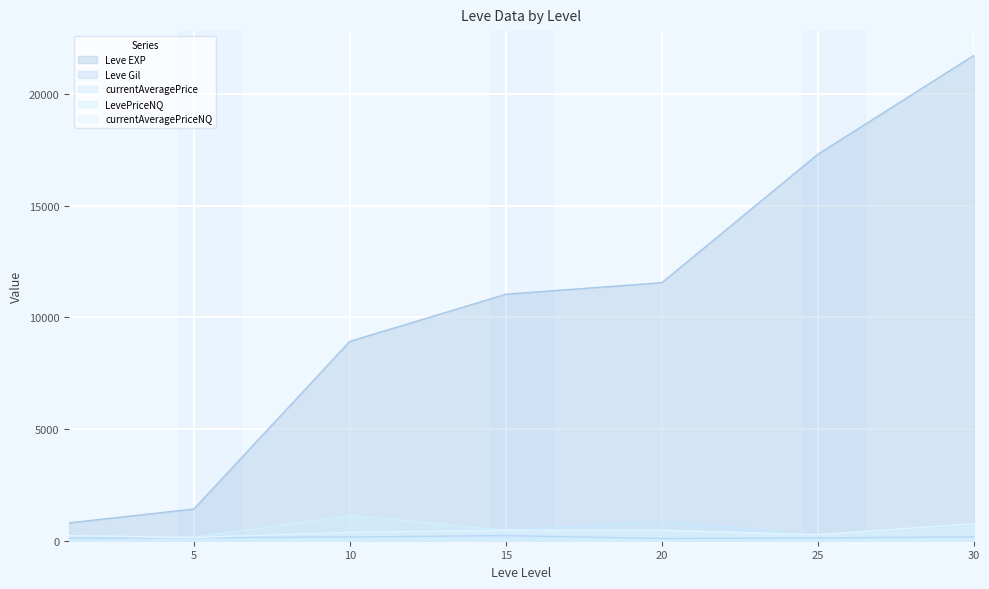

What is the value of the currentAveragePriceNQ point at the 3rd from the left?

376.7